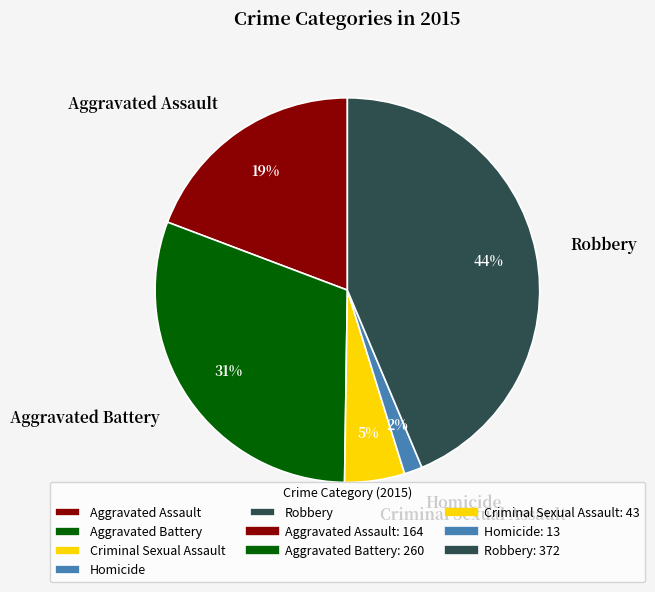

Which has a higher value, Aggravated Battery or Homicide?

Aggravated Battery